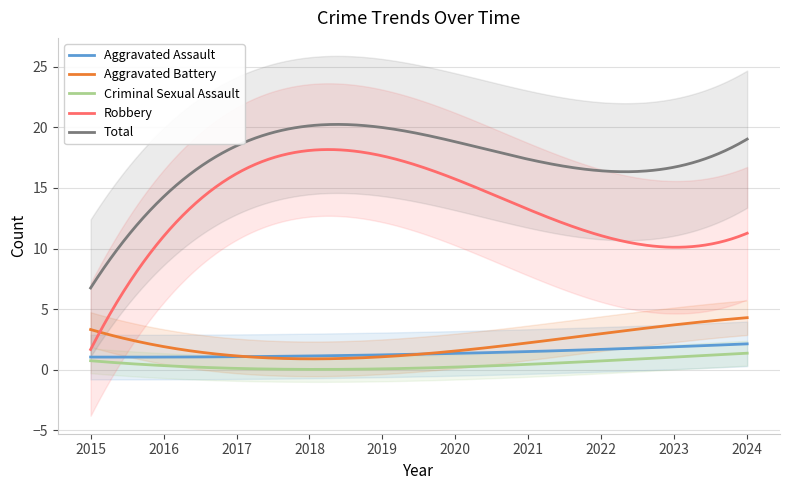

True or false: Criminal Sexual Assault and Aggravated Battery cross at least once.

False